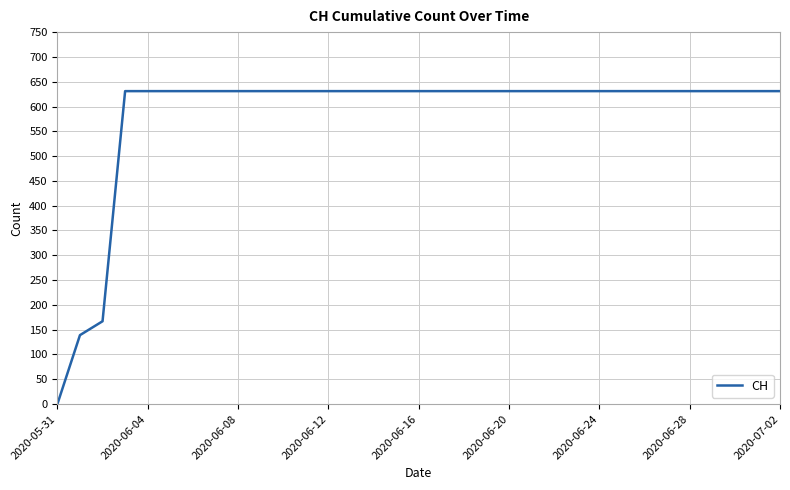

What is the difference between the maximum and minimum values?

631